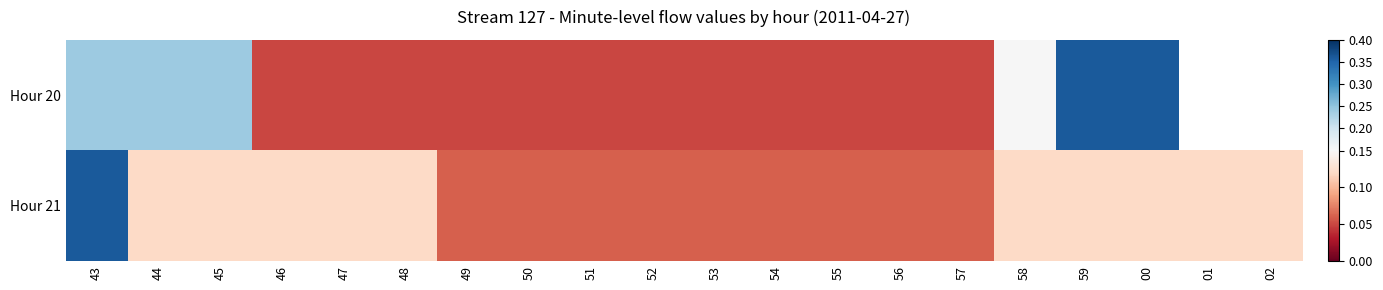

What value does the Hour 20 series have at 51?

0.1